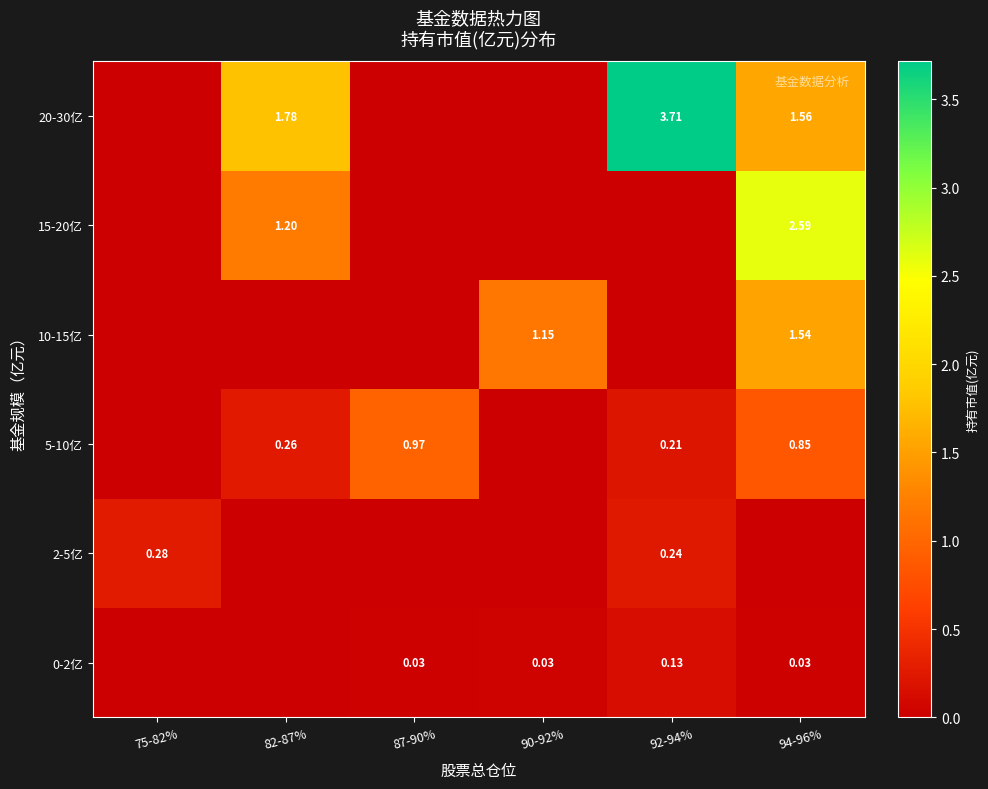

Rank the series by their average value, from lowest to highest.

0-2亿, 2-5亿, 5-10亿, 10-15亿, 15-20亿, 20-30亿